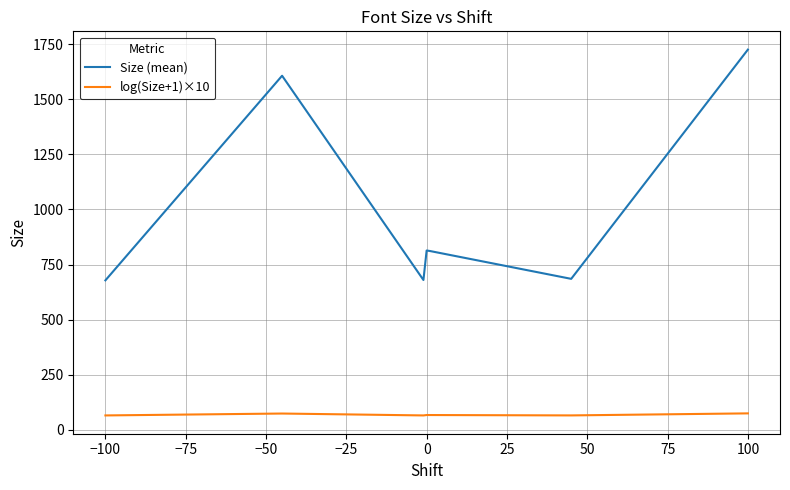

What is the maximum value shown in the chart?

1725.4